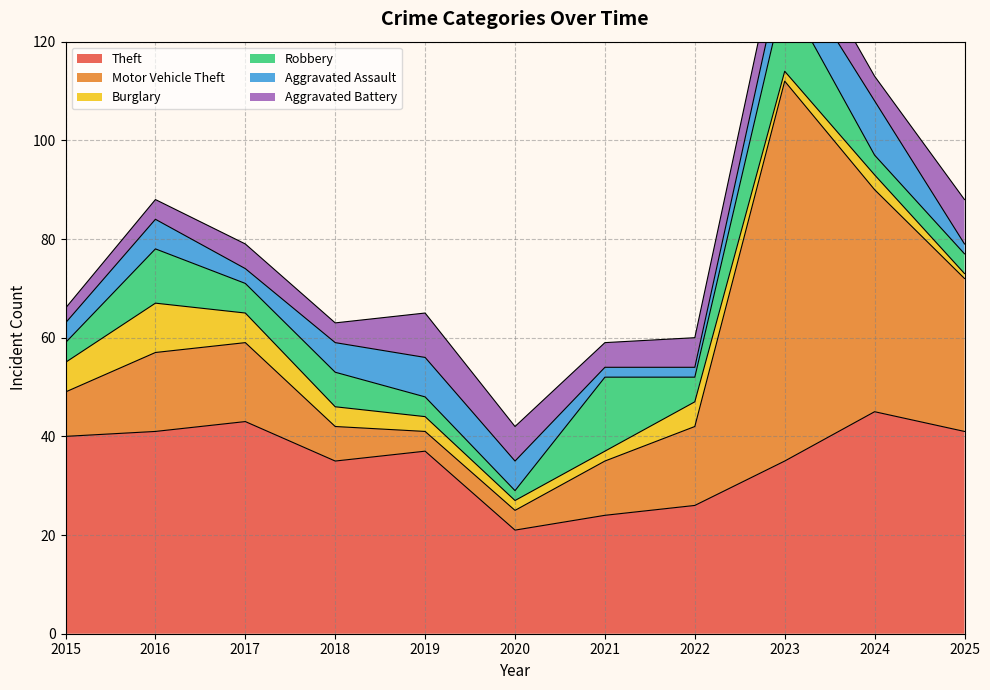

Reading right to left, extract all data points from this chart.

Theft: 41	45	35	26	24	21	37	35	43	41	40
Motor Vehicle Theft: 31	45	77	16	11	4	4	7	16	16	9
Burglary: 1	3	2	5	2	2	3	4	6	10	6
Robbery: 4	4	16	5	15	2	4	7	6	11	4
Aggravated Assault: 2	11	7	2	2	6	8	6	3	6	4
Aggravated Battery: 9	5	8	6	5	7	9	4	5	4	3